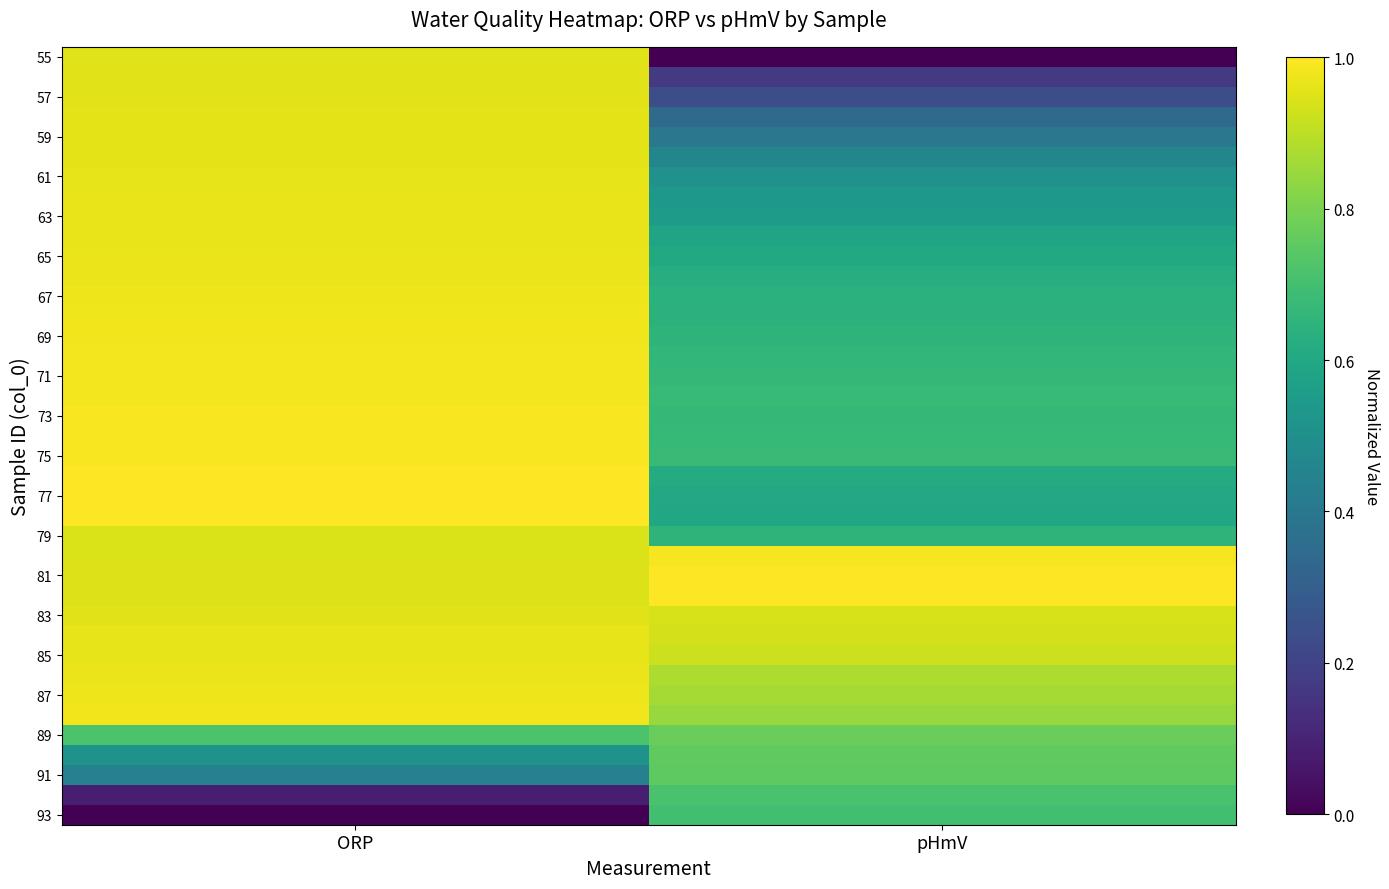

What is the difference between the highest and lowest values at ORP?

1.0